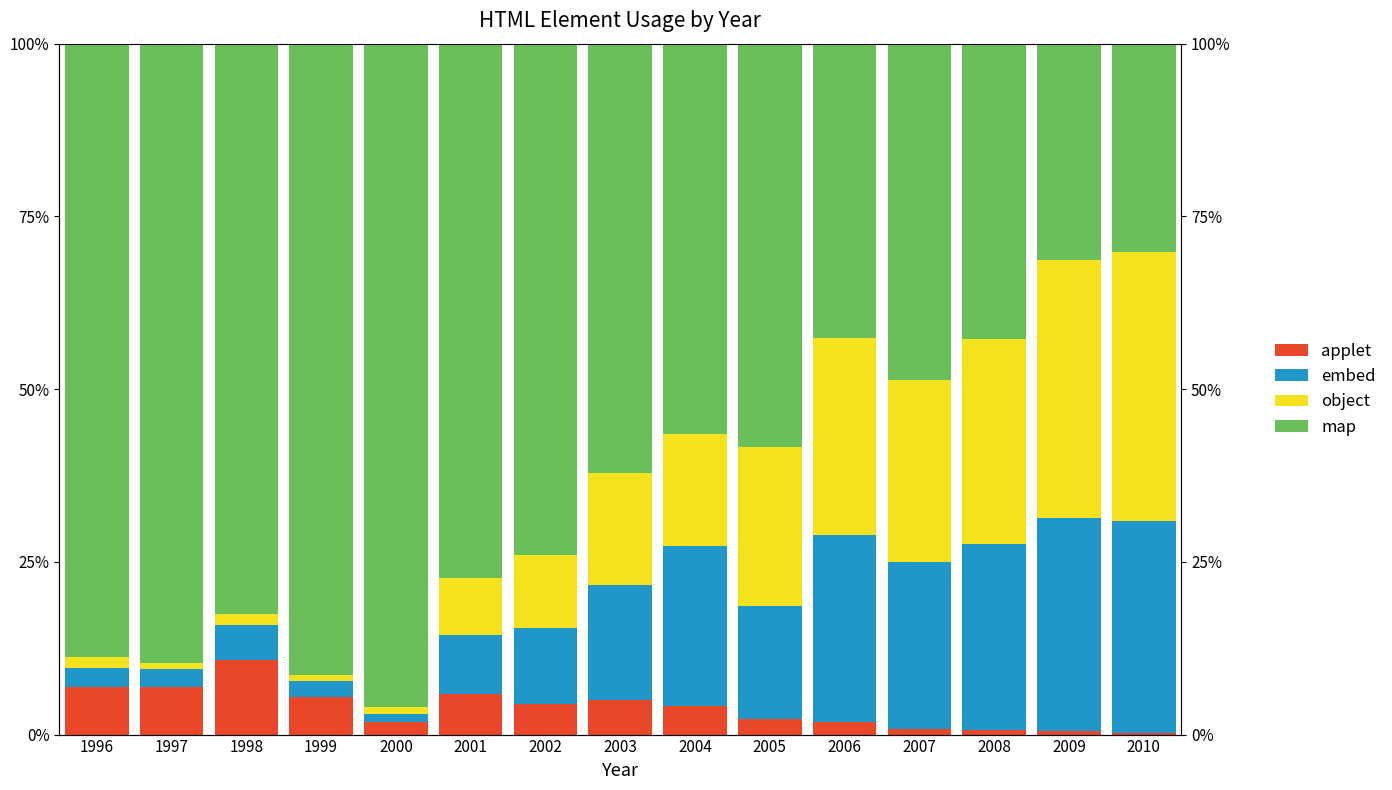

Which has a higher value, 2000 or 1997?

1997